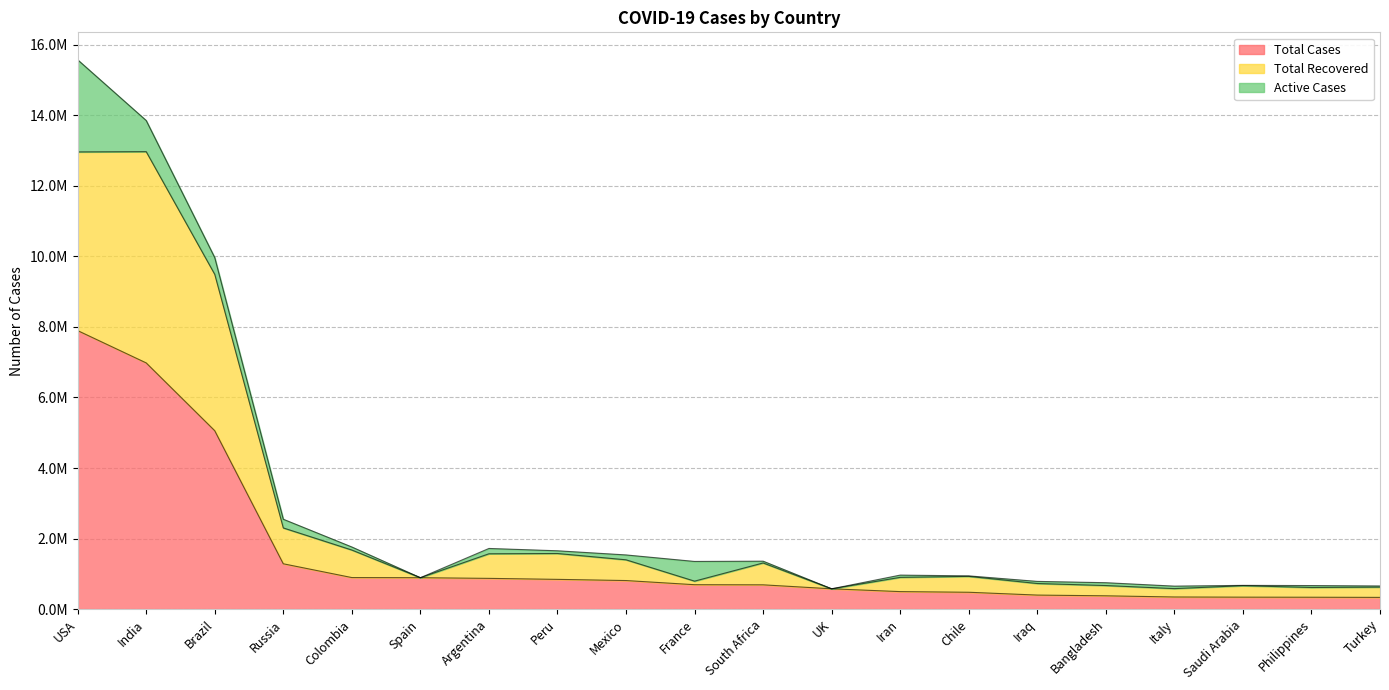

Is the value of Total Cases at France greater than the value of Total Recovered at Bangladesh?

Yes